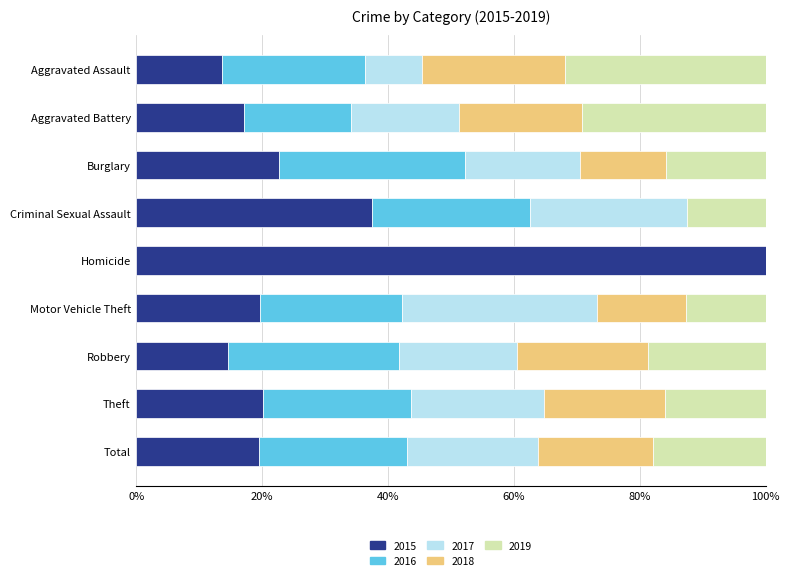

What is the highest value of the 2015 series?

100.0